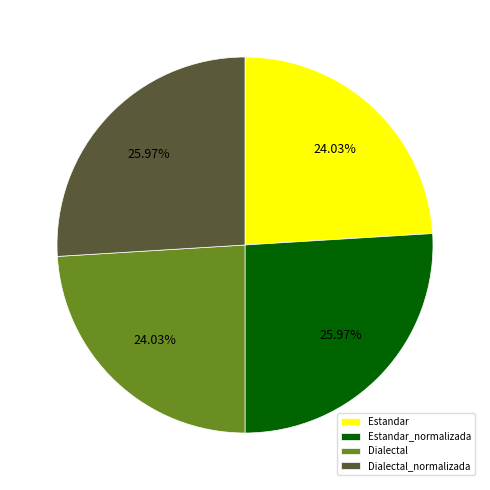

To the nearest percent, what is the difference between the largest and smallest slice percentages?

2%